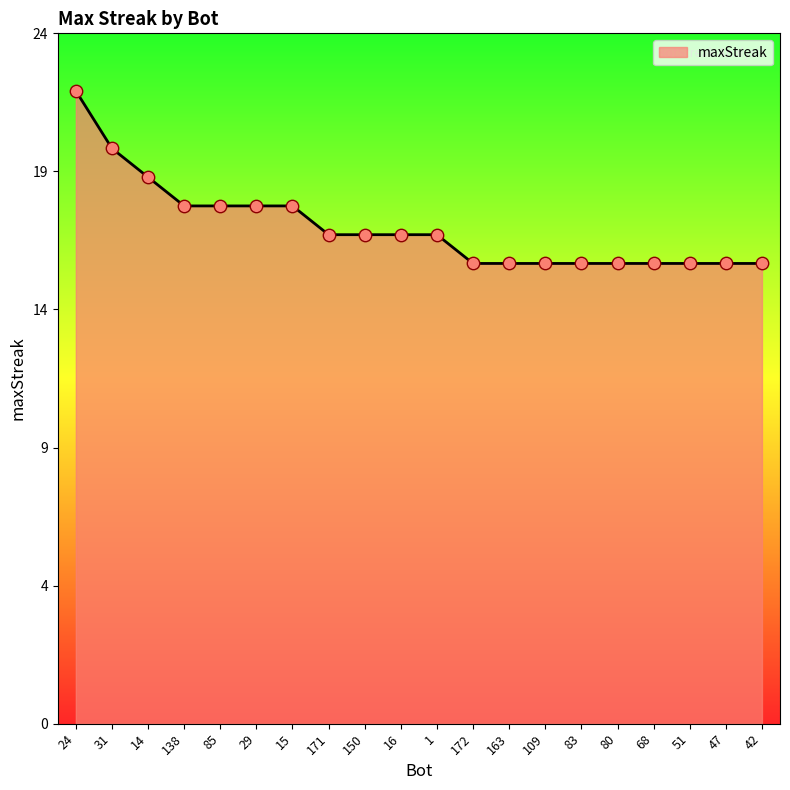

Between 150 and 29, which is larger?

29